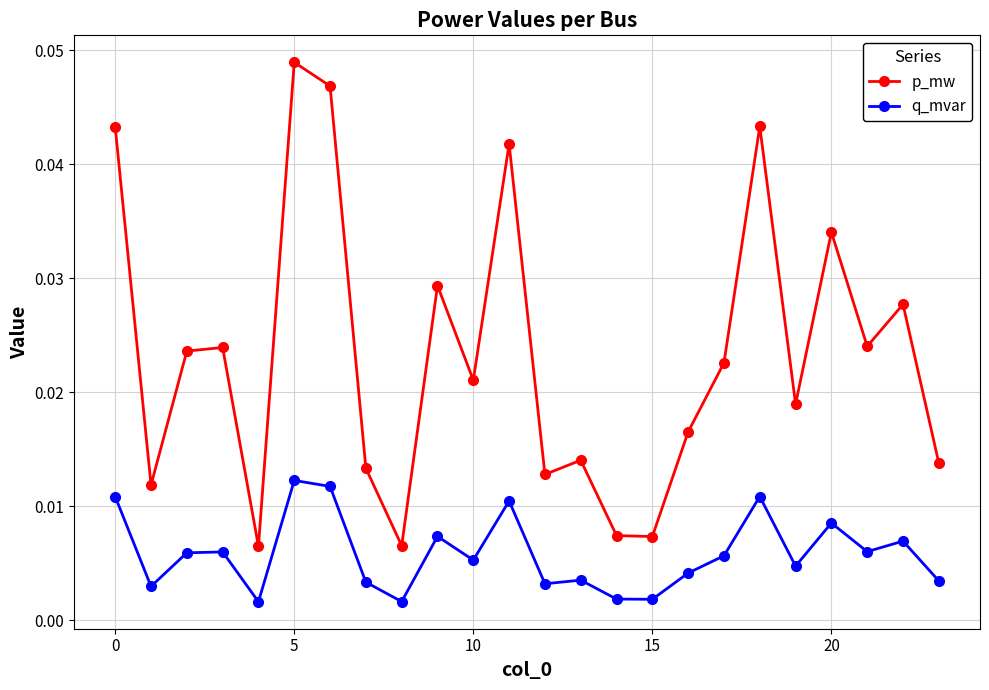

List the series in order of their peak value, highest first.

p_mw, q_mvar